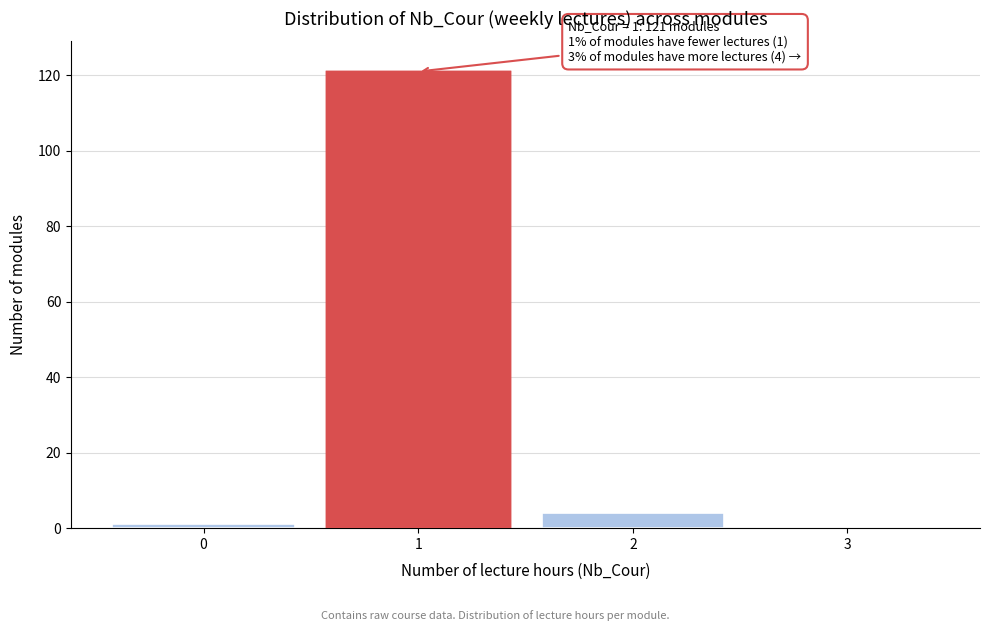

Reading left to right, what are all the values shown in this chart?

0=1	1=121	2=4	3=0